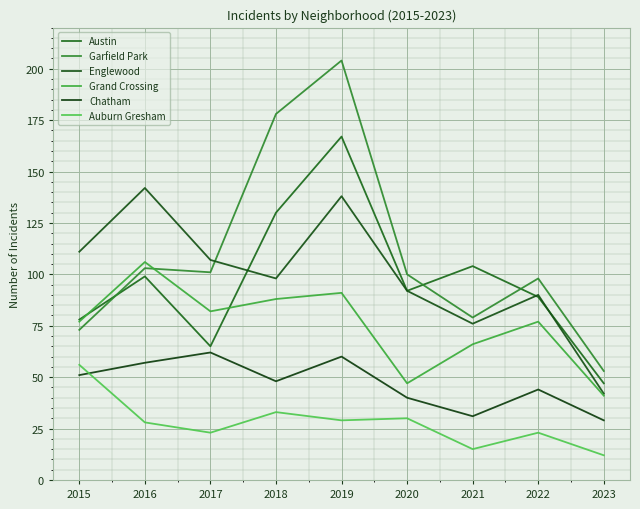

Reading right to left, list all the values displayed in this chart.

Austin: 47	89	104	92	167	130	65	99	78
Garfield Park: 53	98	79	100	204	178	101	103	73
Englewood: 42	90	76	92	138	98	107	142	111
Grand Crossing: 41	77	66	47	91	88	82	106	77
Chatham: 29	44	31	40	60	48	62	57	51
Auburn Gresham: 12	23	15	30	29	33	23	28	56